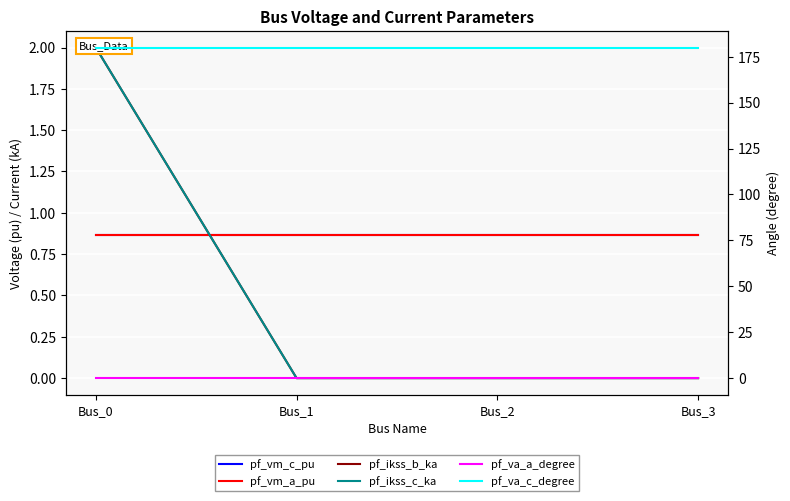

How many intersections are there between pf_vm_c_pu and pf_ikss_c_ka?

1